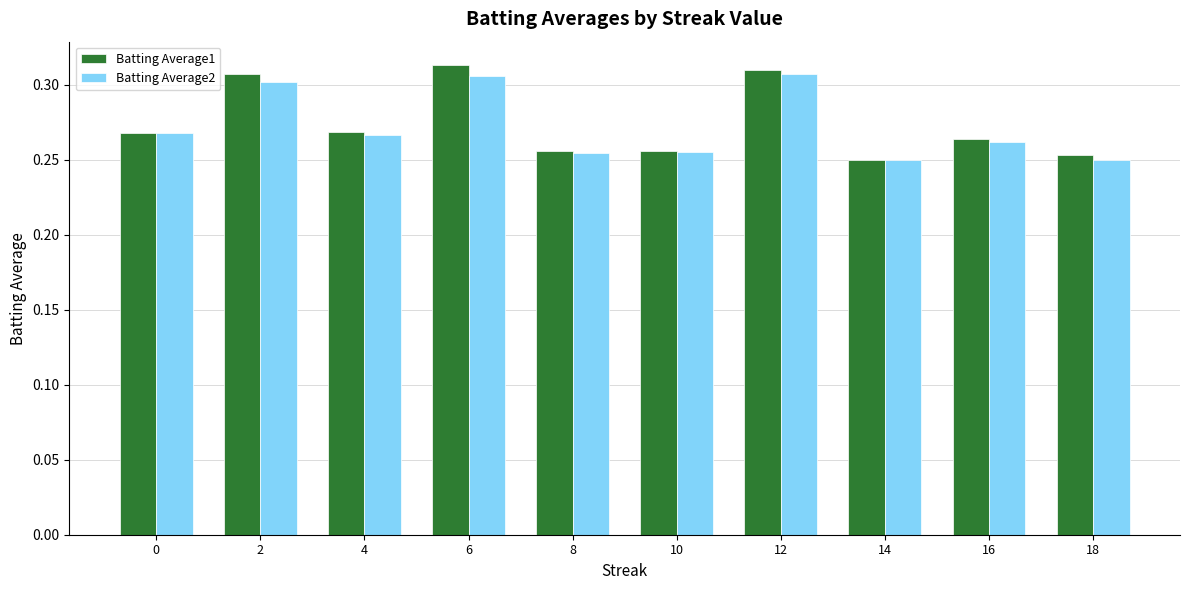

True or false: Batting Average1 has a value of 0.1 at 2.

False